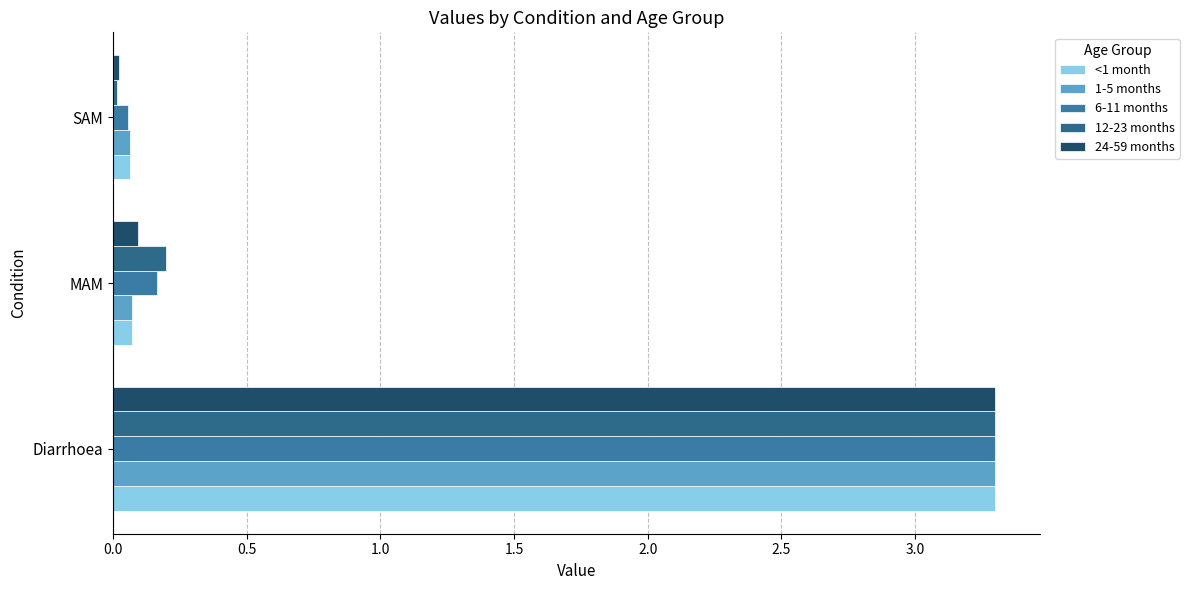

At which category does the chart reach its minimum across all series?

SAM